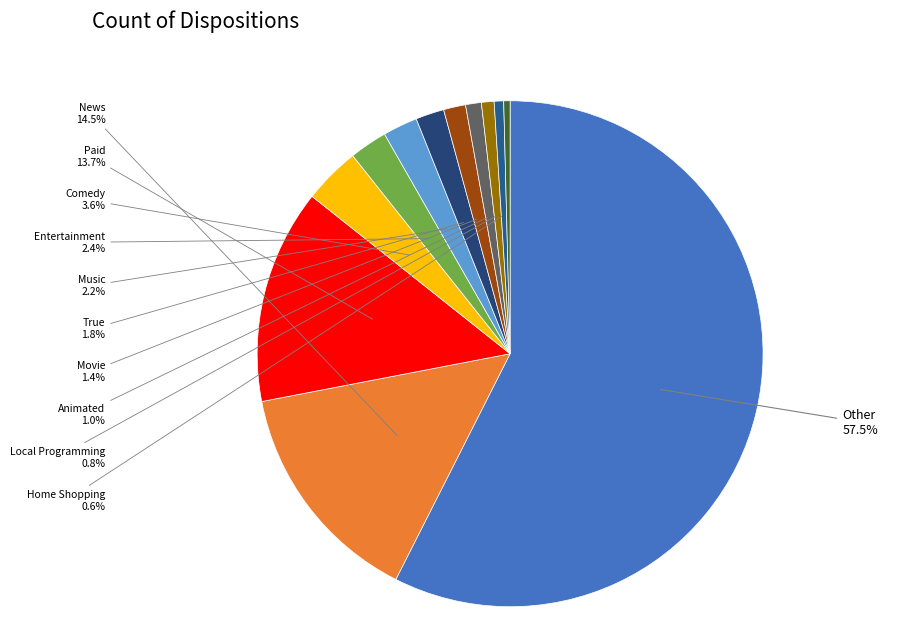

How many segments does this pie chart have?

12